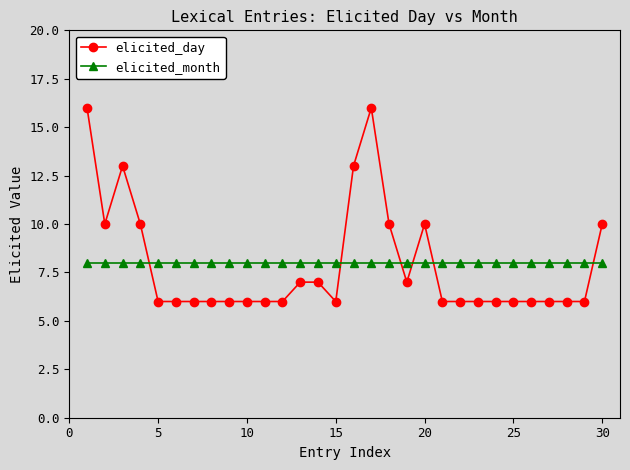

What is the average value of the elicited_month series?

8